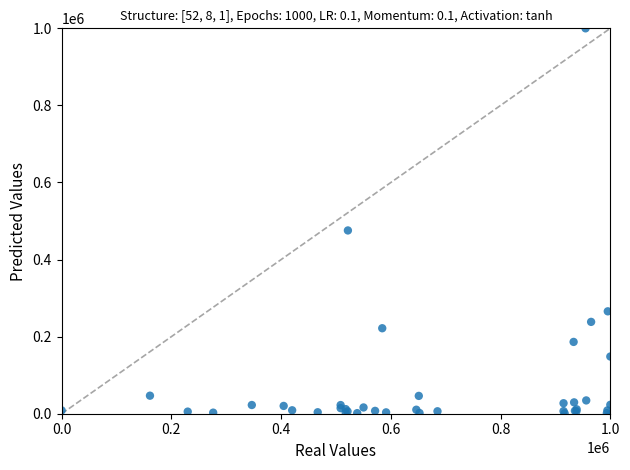

What Y value in the scatter plot is closest to 500000?

475553.4